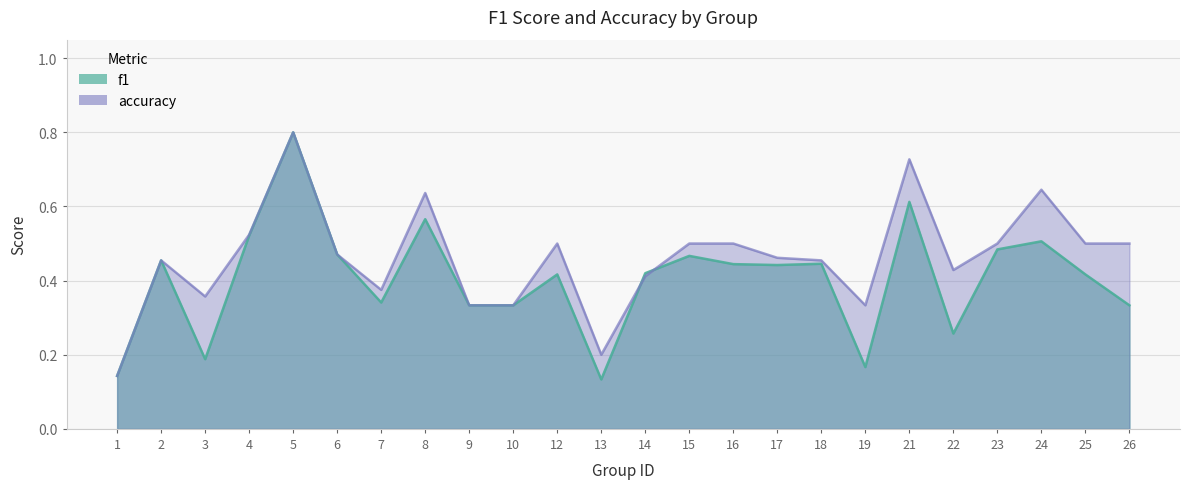

How many f1 values are between 0 and 1?

24